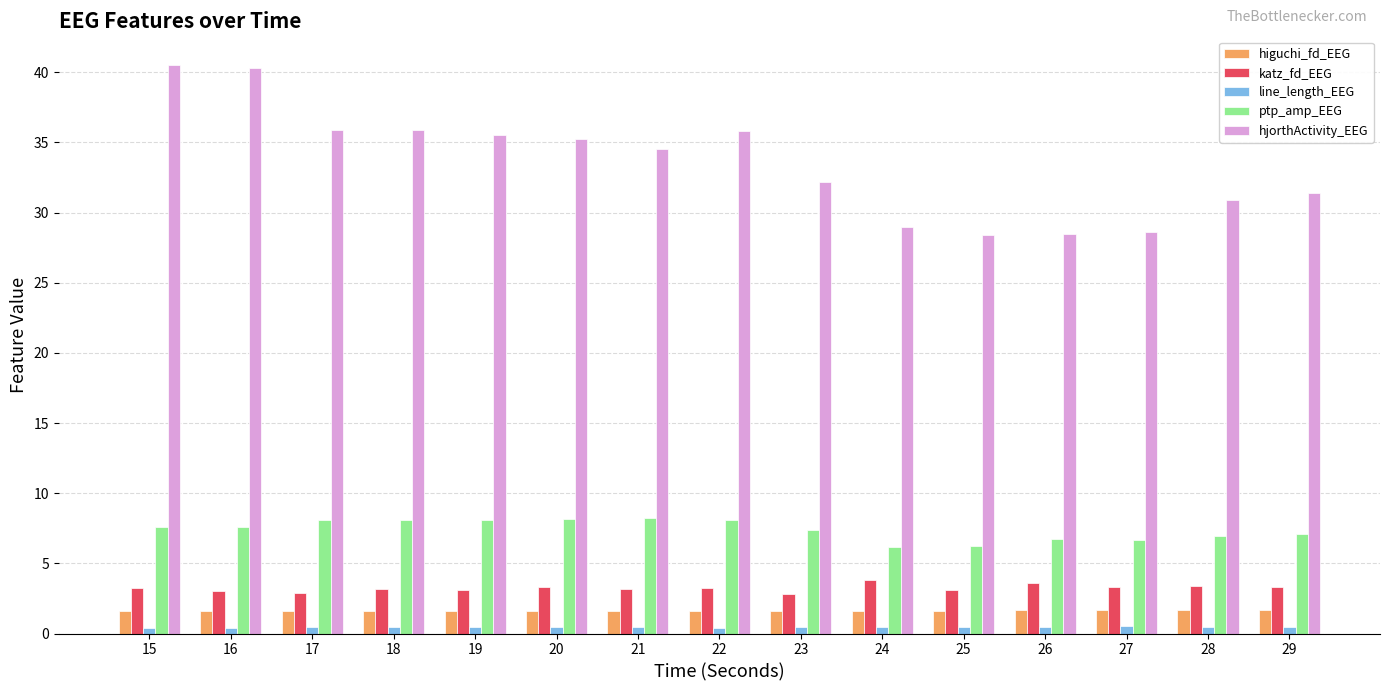

What is the maximum value shown in the chart?

40.5